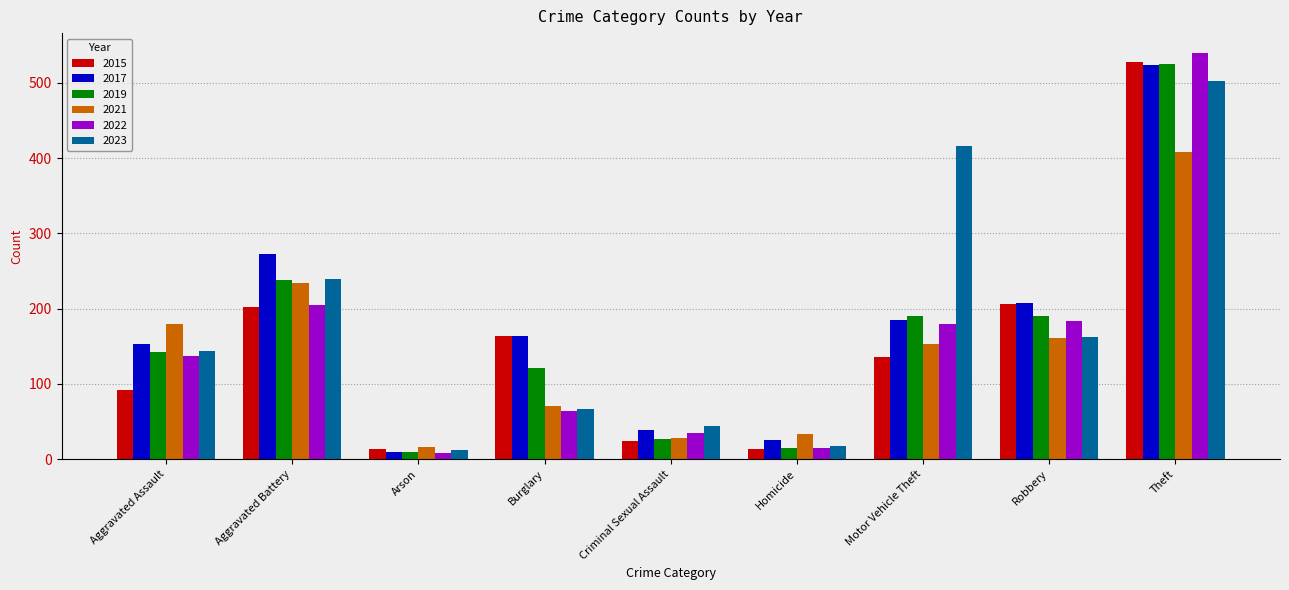

How many values in the 2019 series are below 142?

4